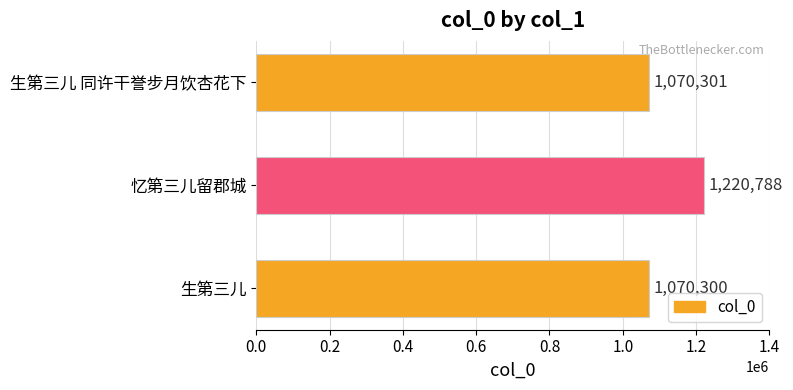

What is the average value?

1120463